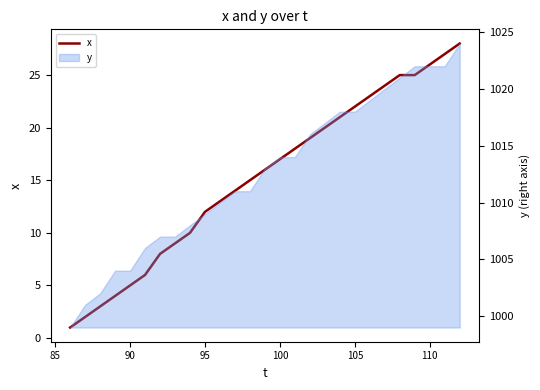

Is it true that the value at 95 is 12?

True